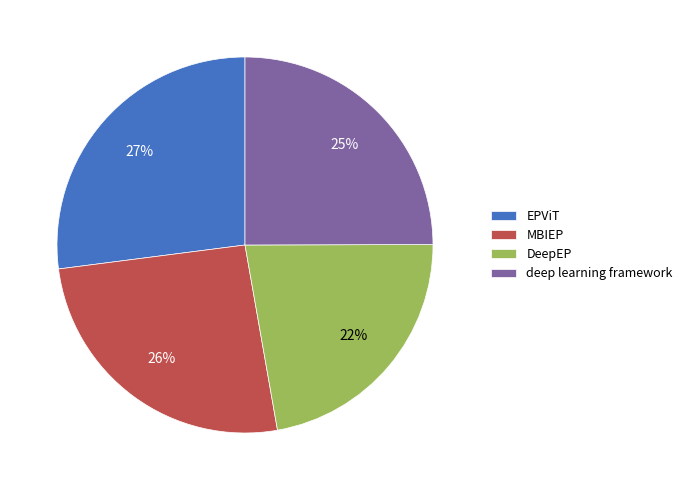

Is there any slice that represents more than half of the pie?

No